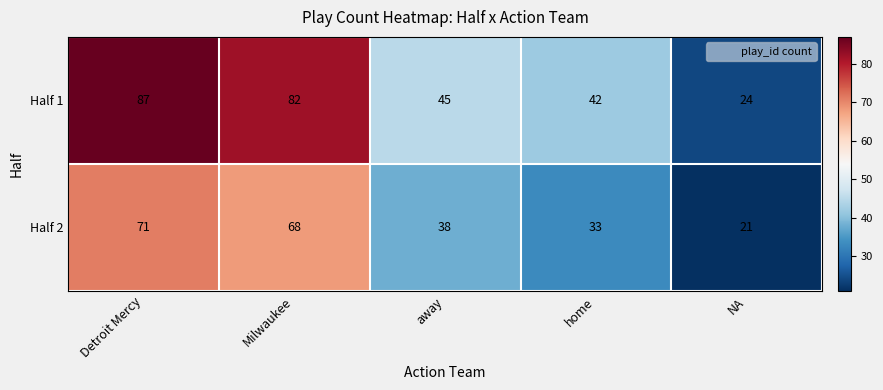

At which label does Half 1 reach its peak?

Detroit Mercy